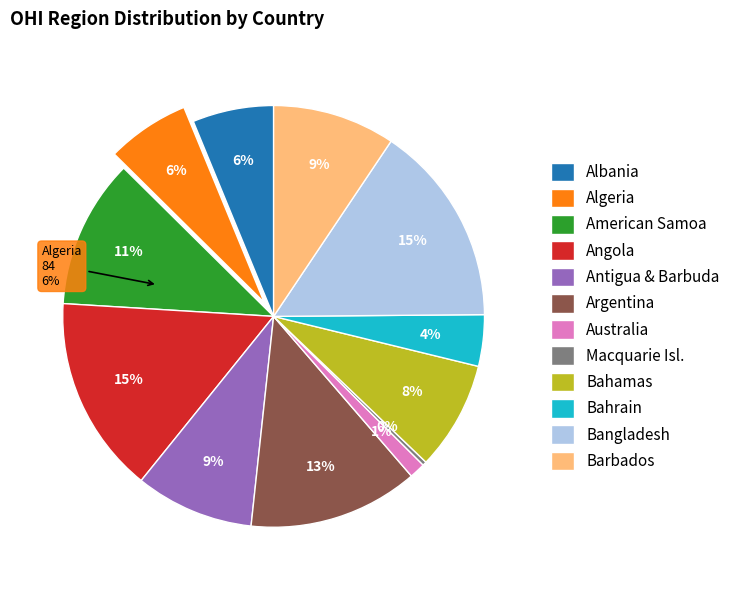

Is there a majority slice in this chart?

No